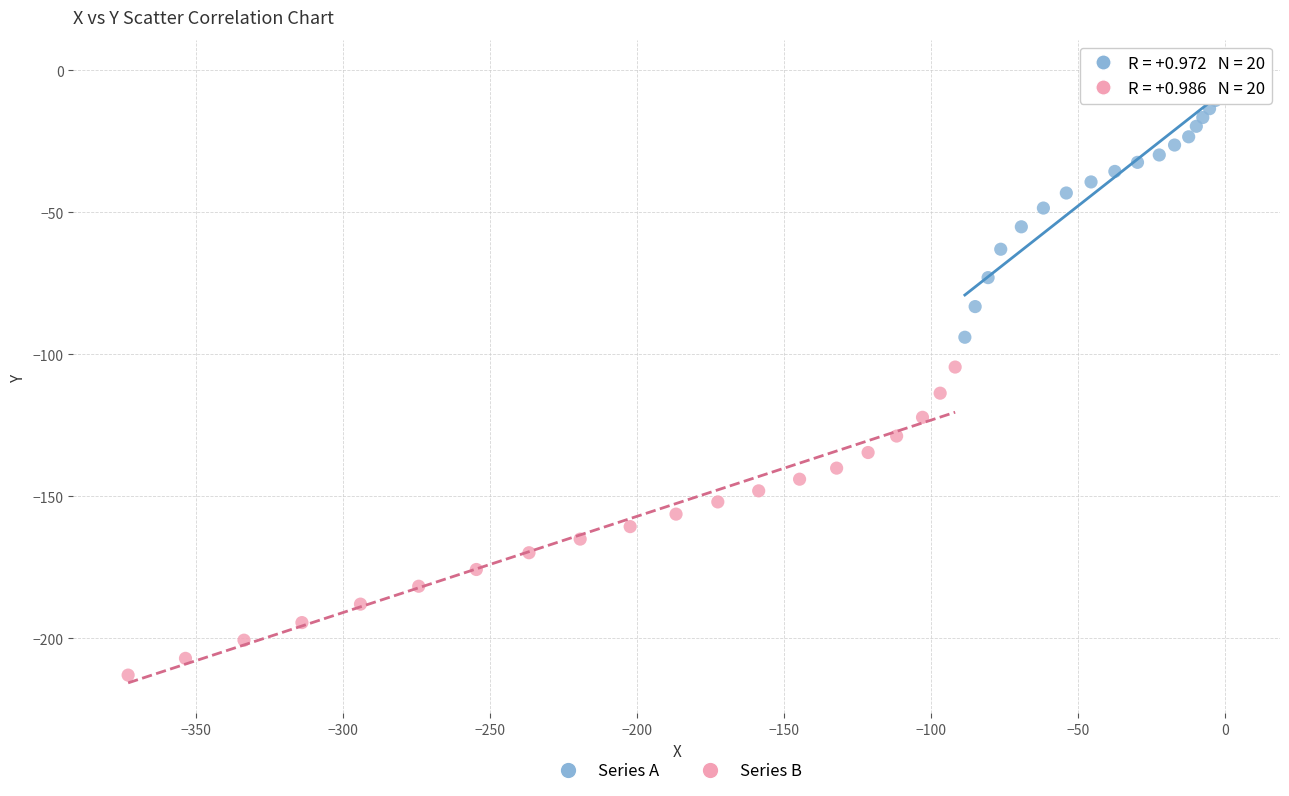

Which series has the largest Y range (max minus min)?

Series B